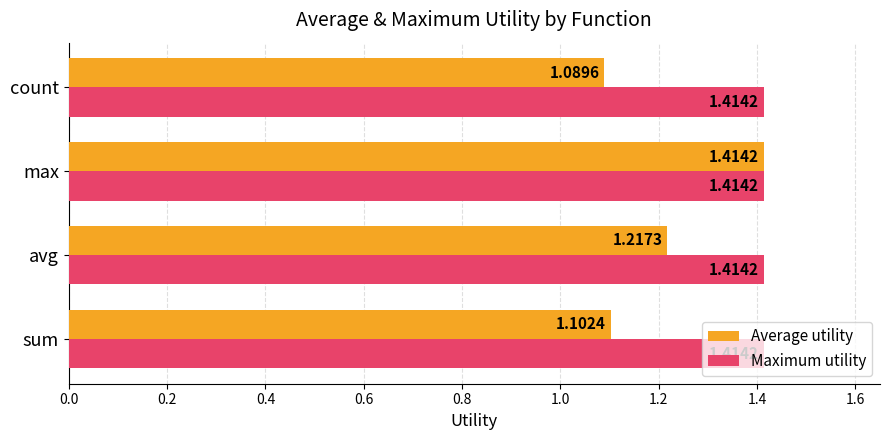

Rank the series at count from highest to lowest value.

Maximum utility, Average utility